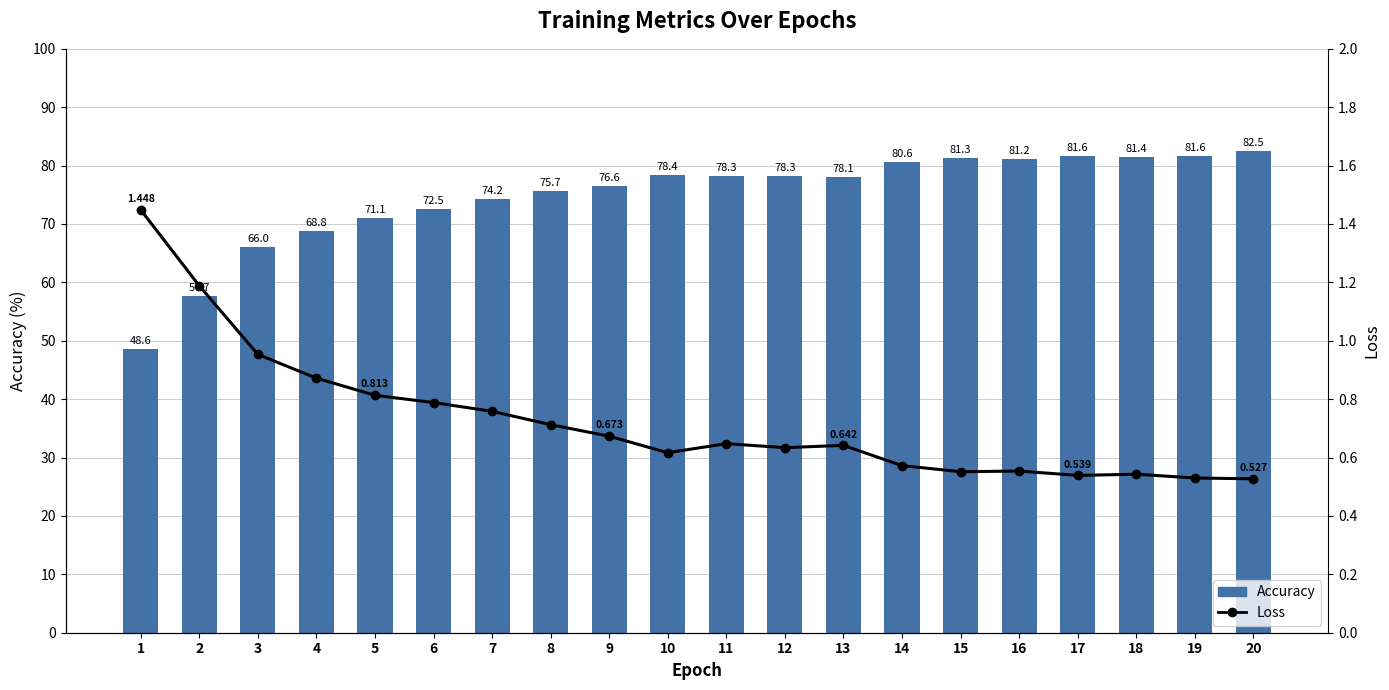

Is it true that accuracy equals 108.9 at 11?

False